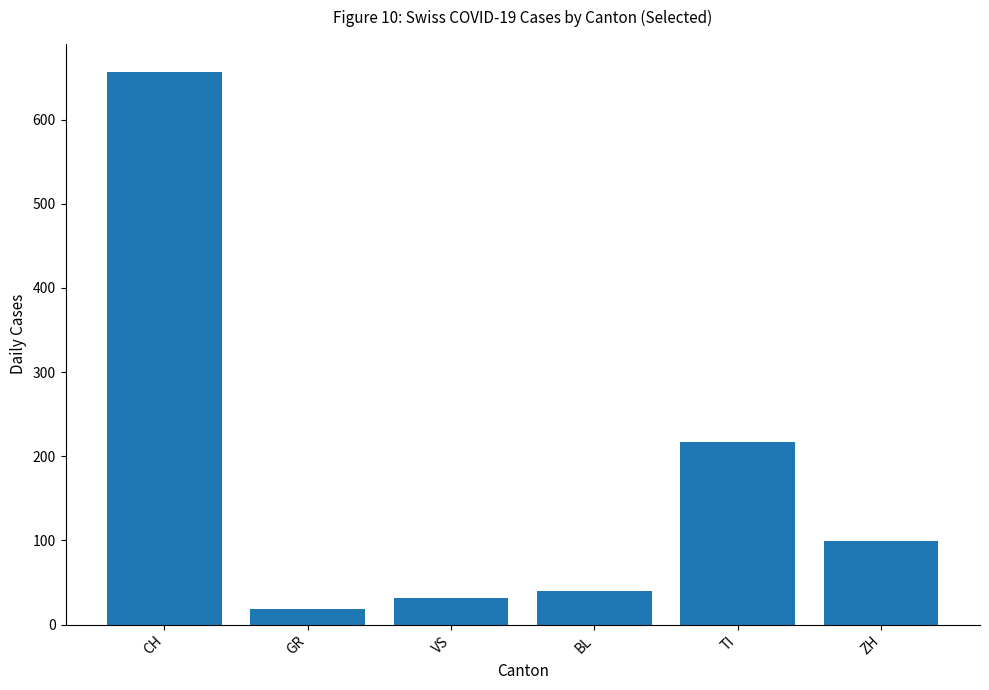

What is the difference between the maximum and second lowest values?

625